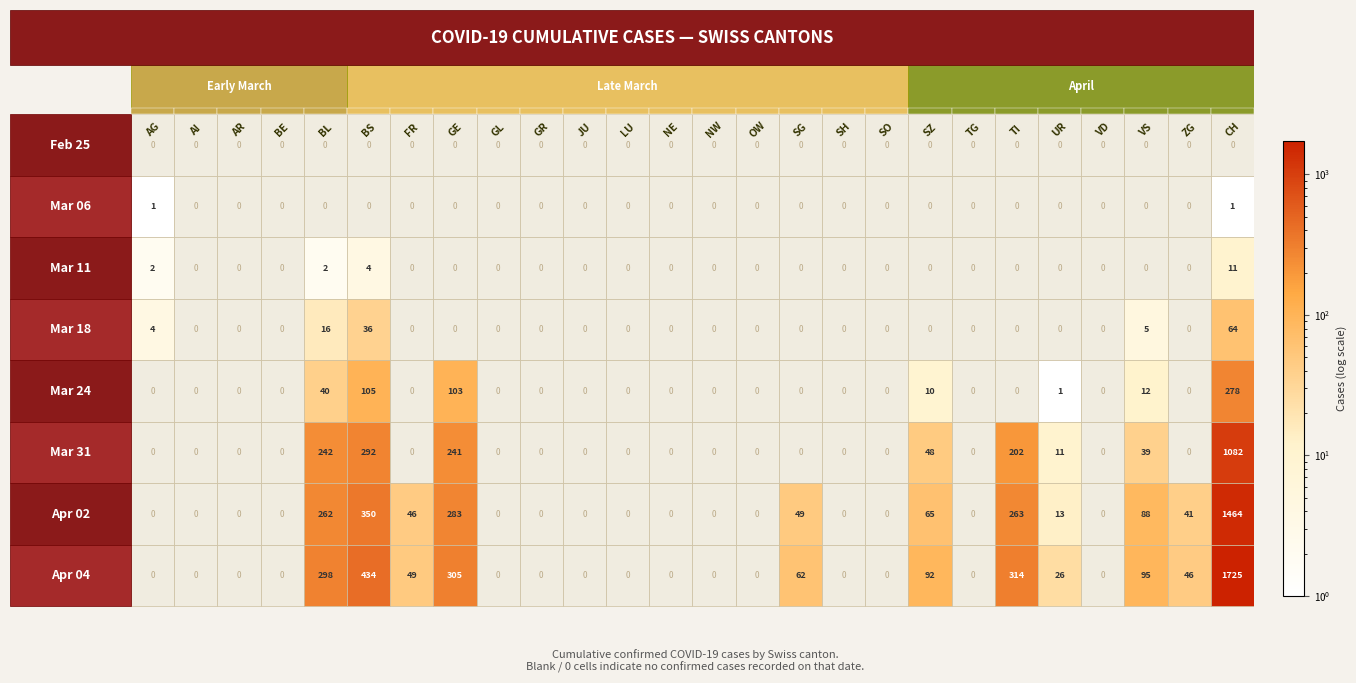

What is the sum of all Mar 06 values?

2